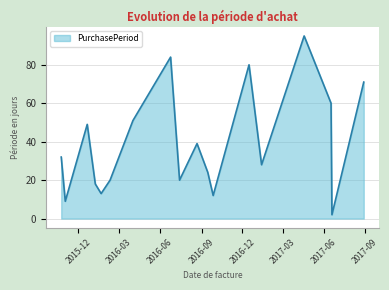

What is the difference between the maximum and minimum values?

93